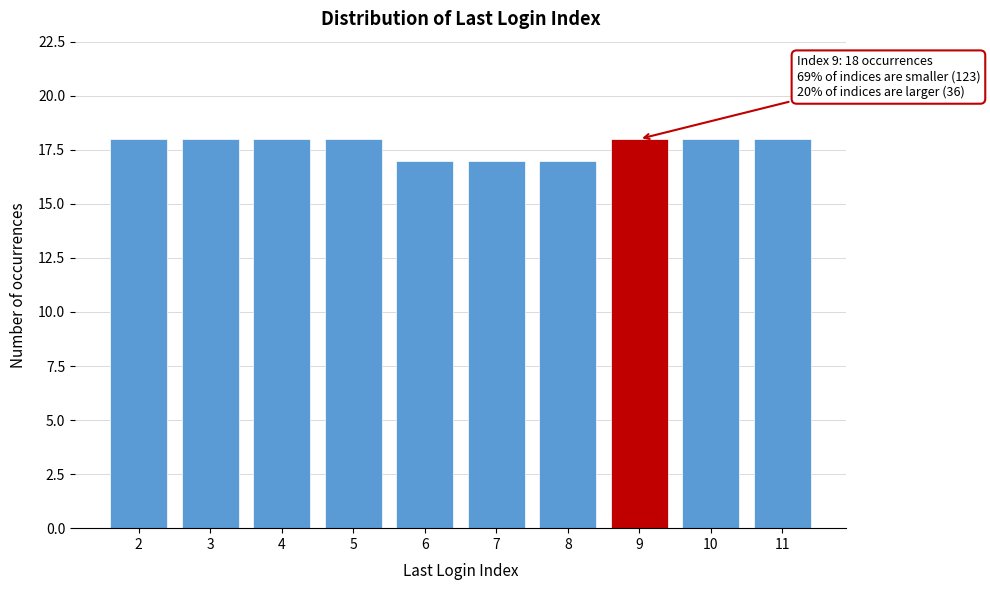

Reading right to left, what are all the values shown in this chart?

11=18	10=18	9=18	8=17	7=17	6=17	5=18	4=18	3=18	2=18